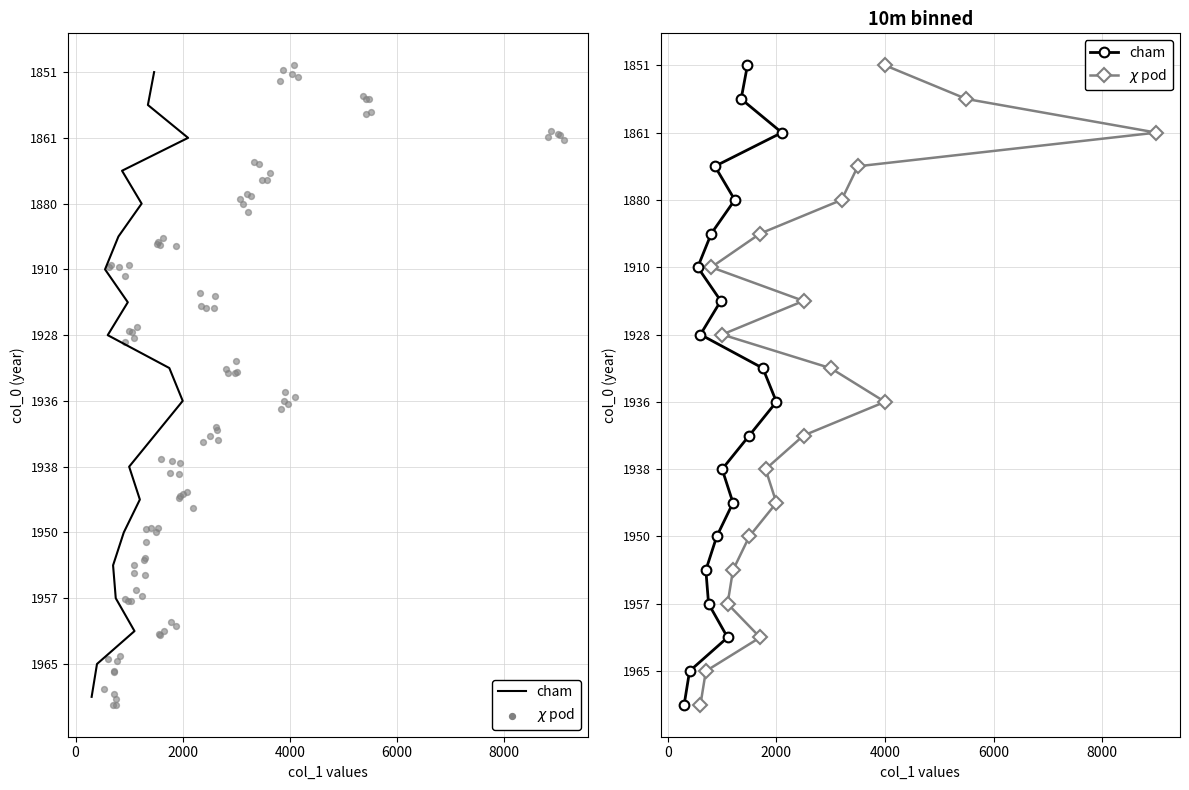

What are all the series names shown in the legend?

cham, $\chi$ pod